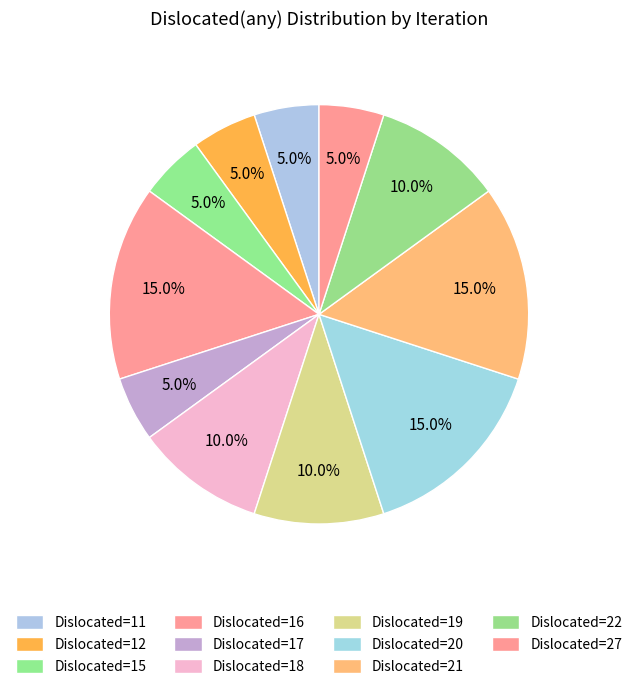

How many segments does this pie chart have?

11